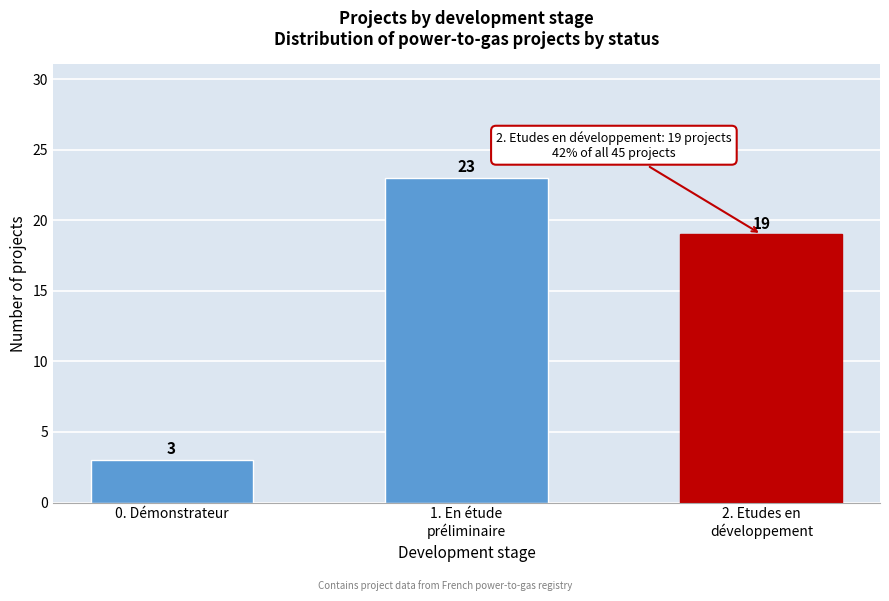

Reading right to left, what are all the values shown in this chart?

19	23	3